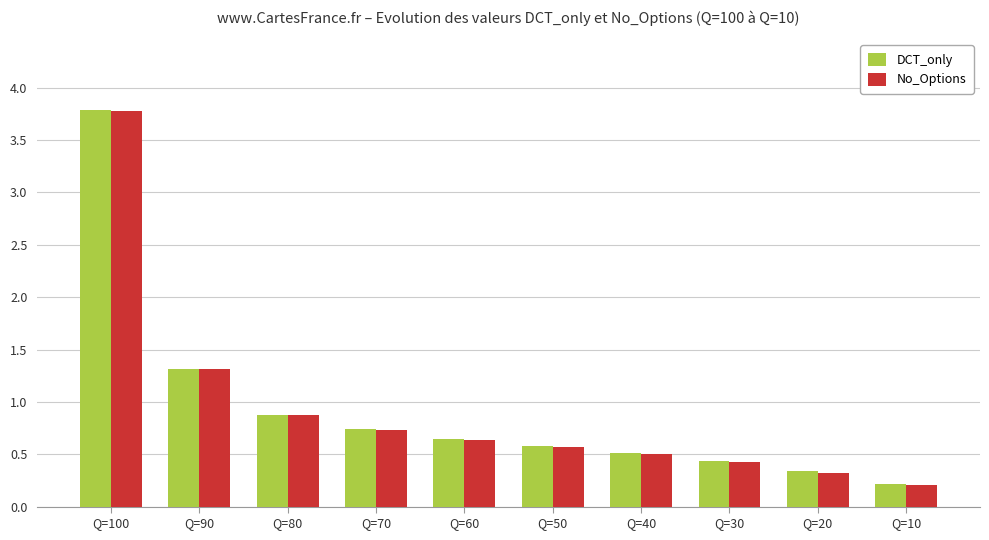

Reading left to right, list all the values displayed in this chart.

DCT_only: Q=100=3.8	Q=90=1.3	Q=80=0.9	Q=70=0.7	Q=60=0.6	Q=50=0.6	Q=40=0.5	Q=30=0.4	Q=20=0.3	Q=10=0.2
No_Options: Q=100=3.8	Q=90=1.3	Q=80=0.9	Q=70=0.7	Q=60=0.6	Q=50=0.6	Q=40=0.5	Q=30=0.4	Q=20=0.3	Q=10=0.2